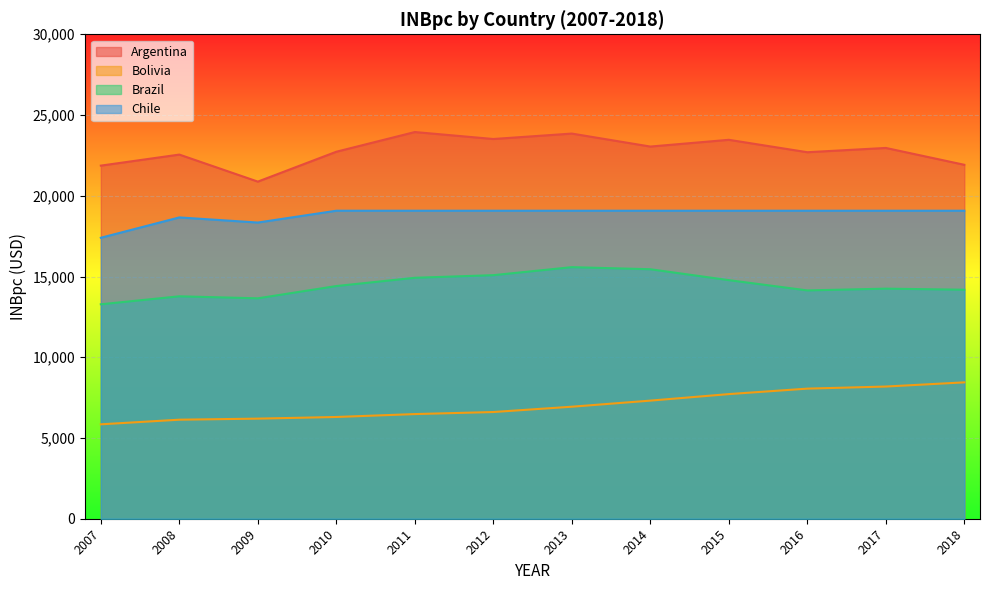

How many lines are shown in the chart?

4